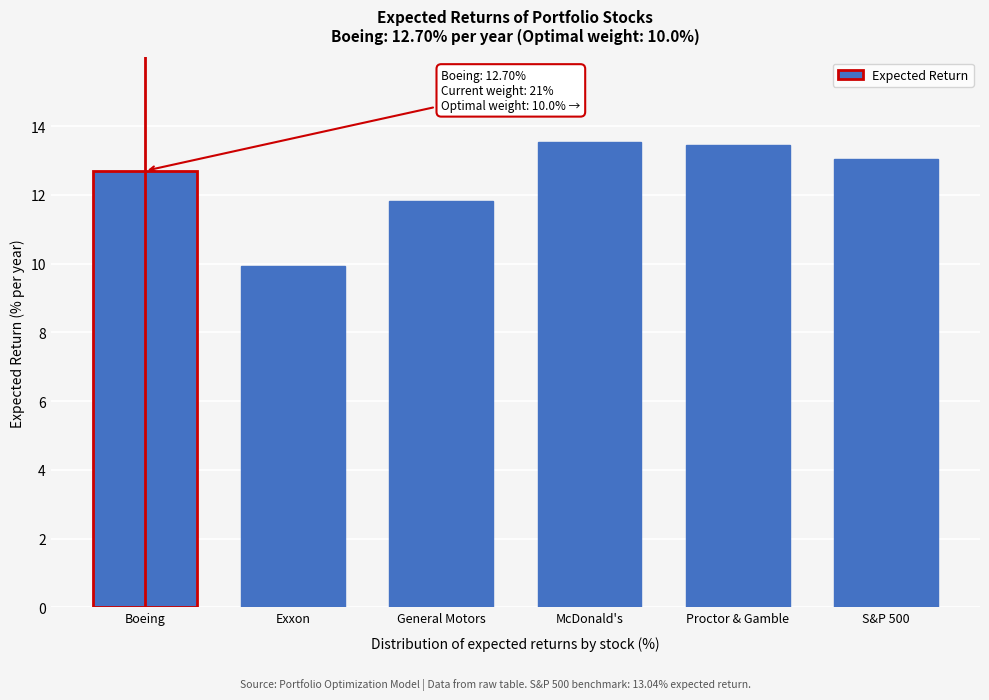

Reading right to left, what are all the values shown in this chart?

13.0	13.5	13.5	11.8	9.9	12.7